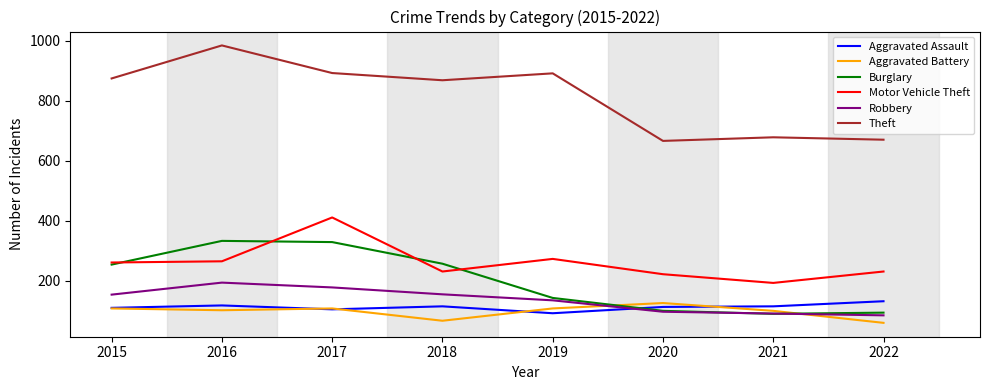

True or false: Robbery has a value of 48 at 2016.

False